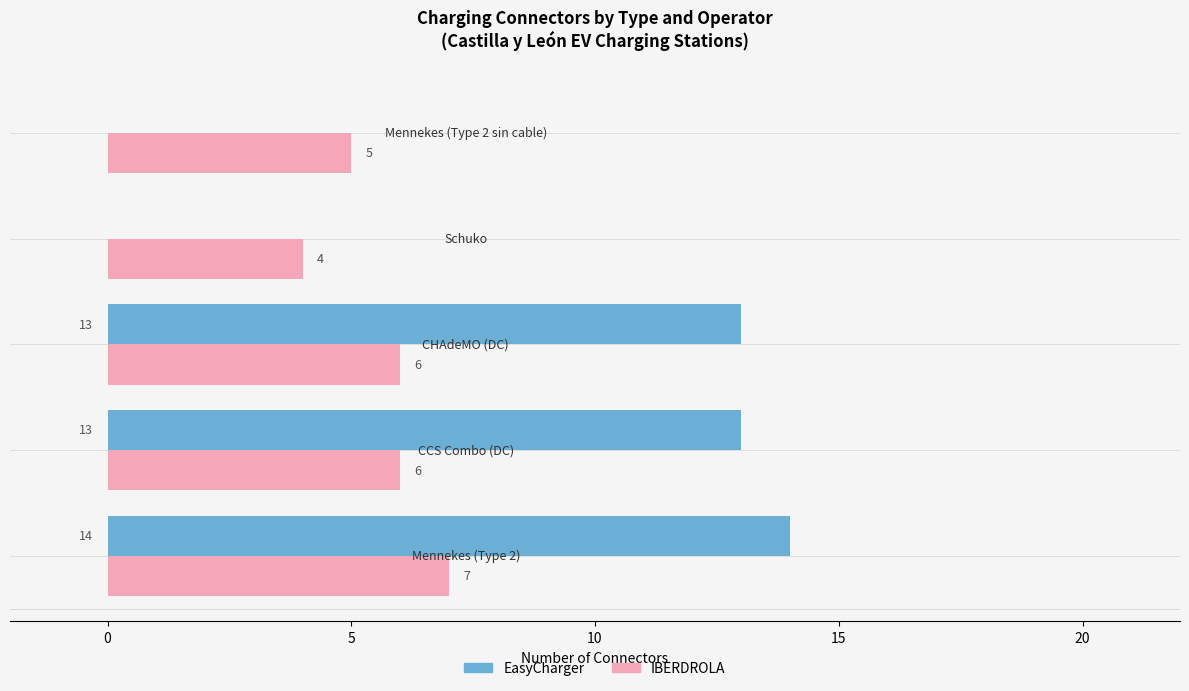

Which series has the largest total across all categories?

EasyCharger